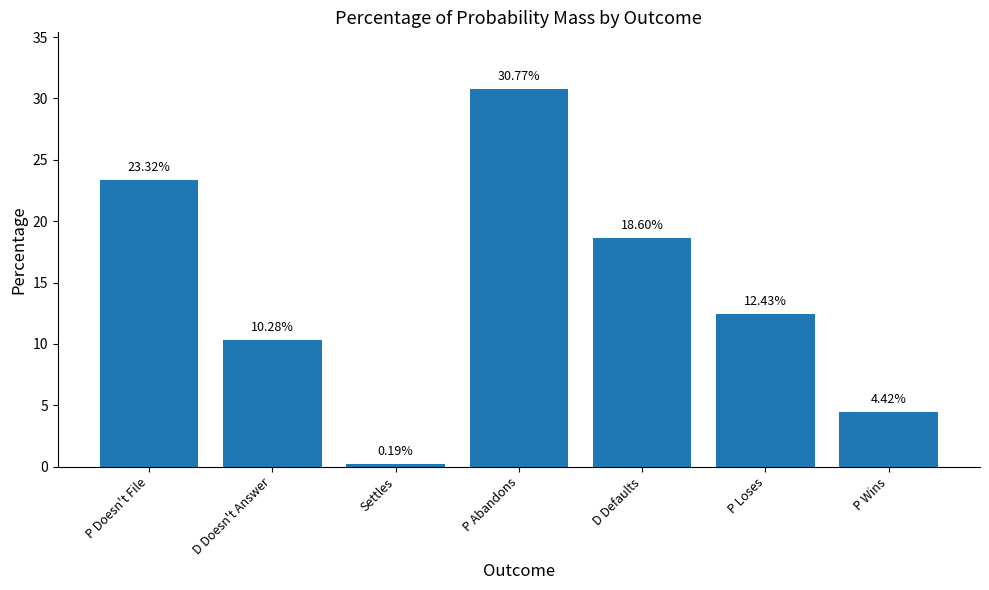

At which label does the data first exceed 12?

P Doesn't File